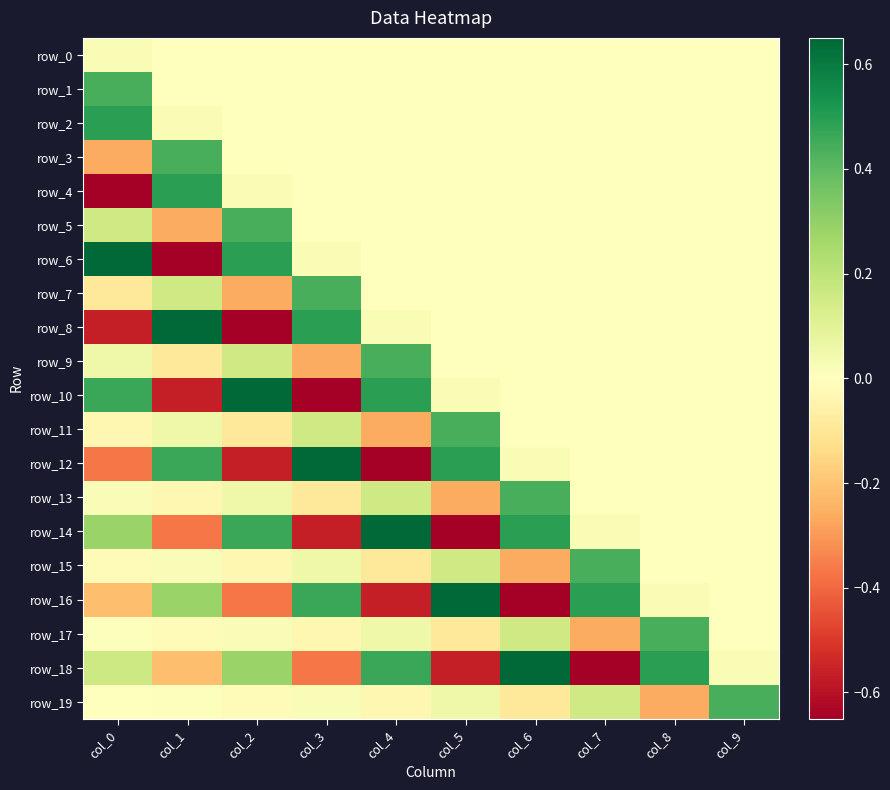

How many data points does each series have?

10